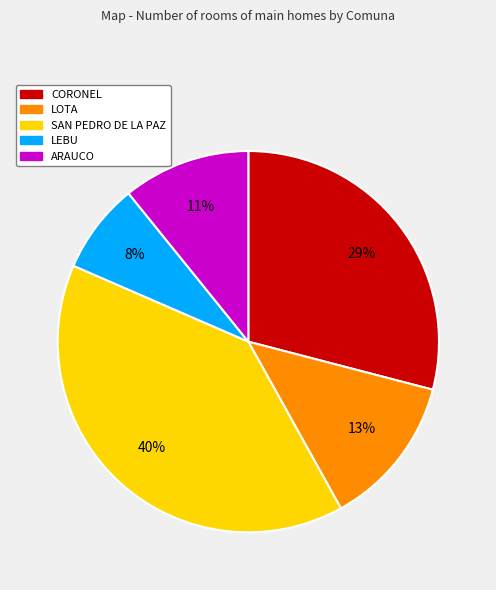

To the nearest percent, what portion does LOTA represent?

13%